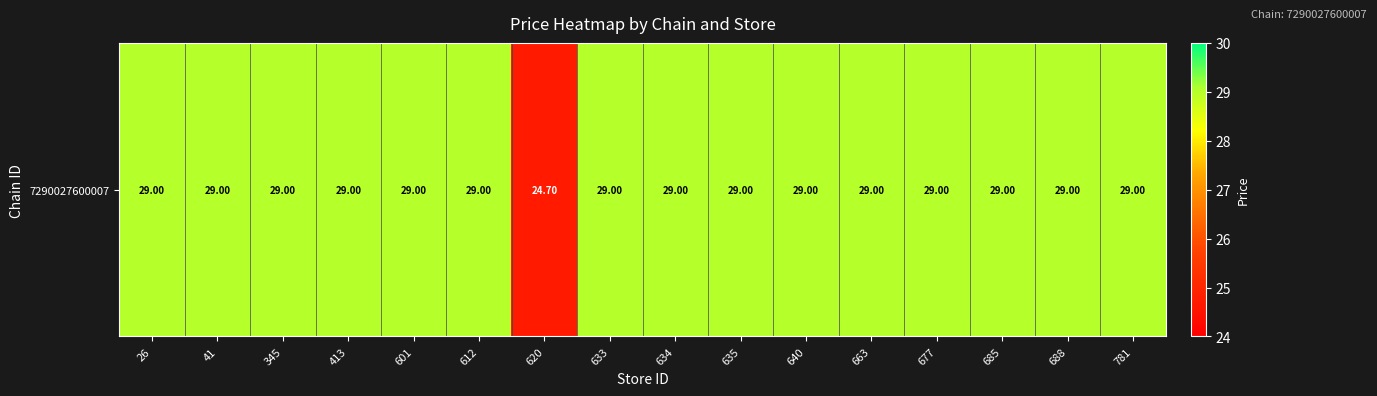

Rank the categories by value from highest to lowest.

26, 41, 345, 413, 601, 612, 633, 634, 635, 640, 663, 677, 685, 688, 781, 620